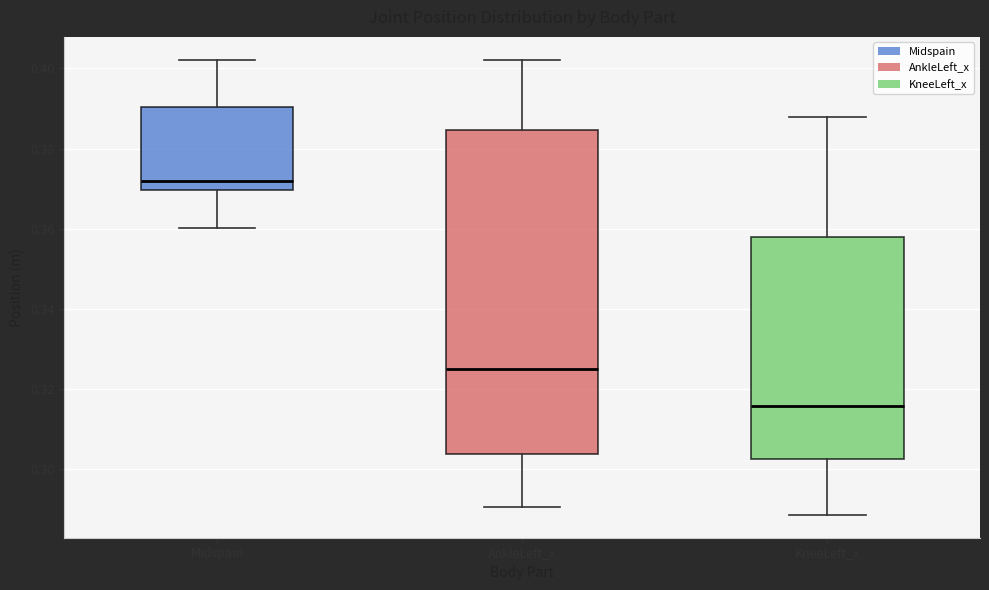

Which box has the lowest median line?

KneeLeft_x